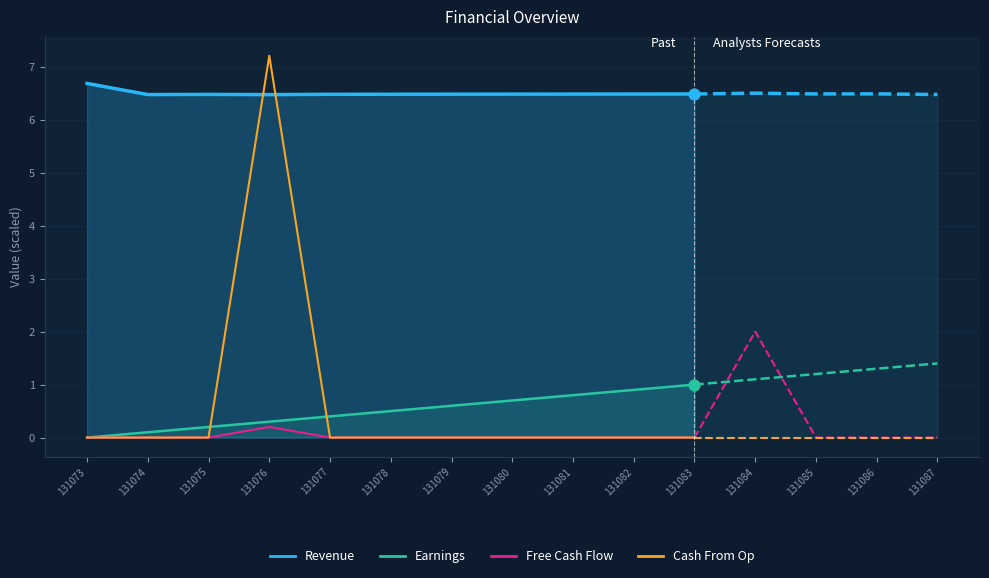

At which category is the sum across all series the highest?

131076